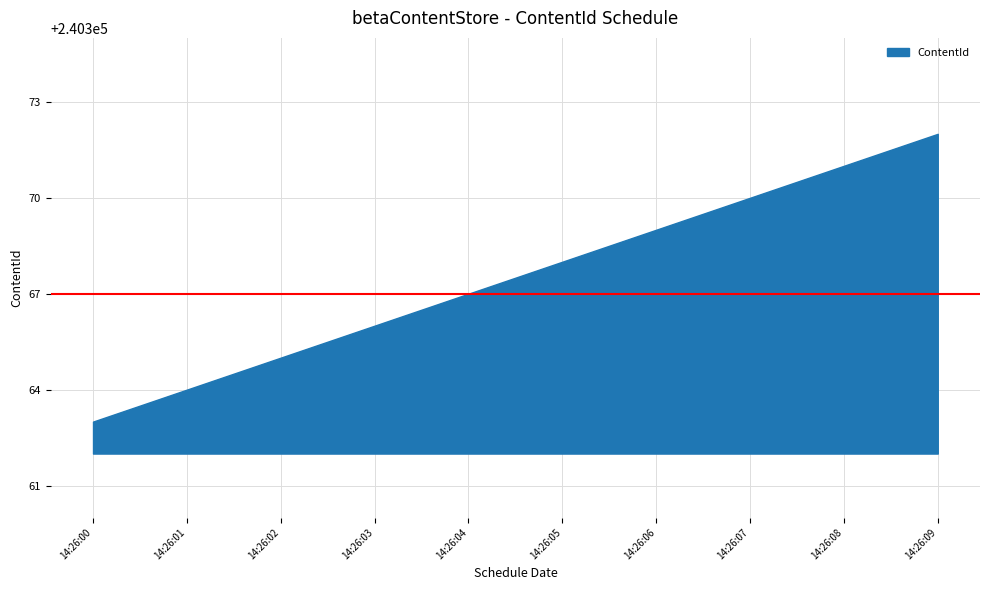

List the labels in order of value, largest first.

14:26:09, 14:26:08, 14:26:07, 14:26:06, 14:26:05, 14:26:04, 14:26:03, 14:26:02, 14:26:01, 14:26:00